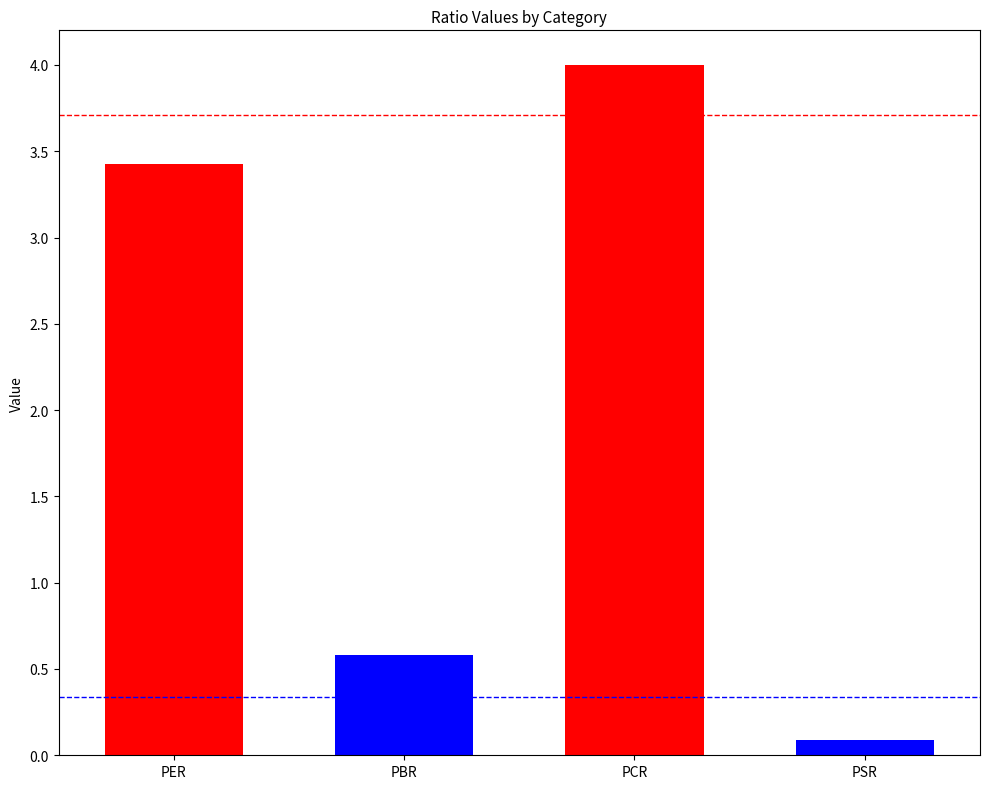

Where does the data first go above 3?

PER